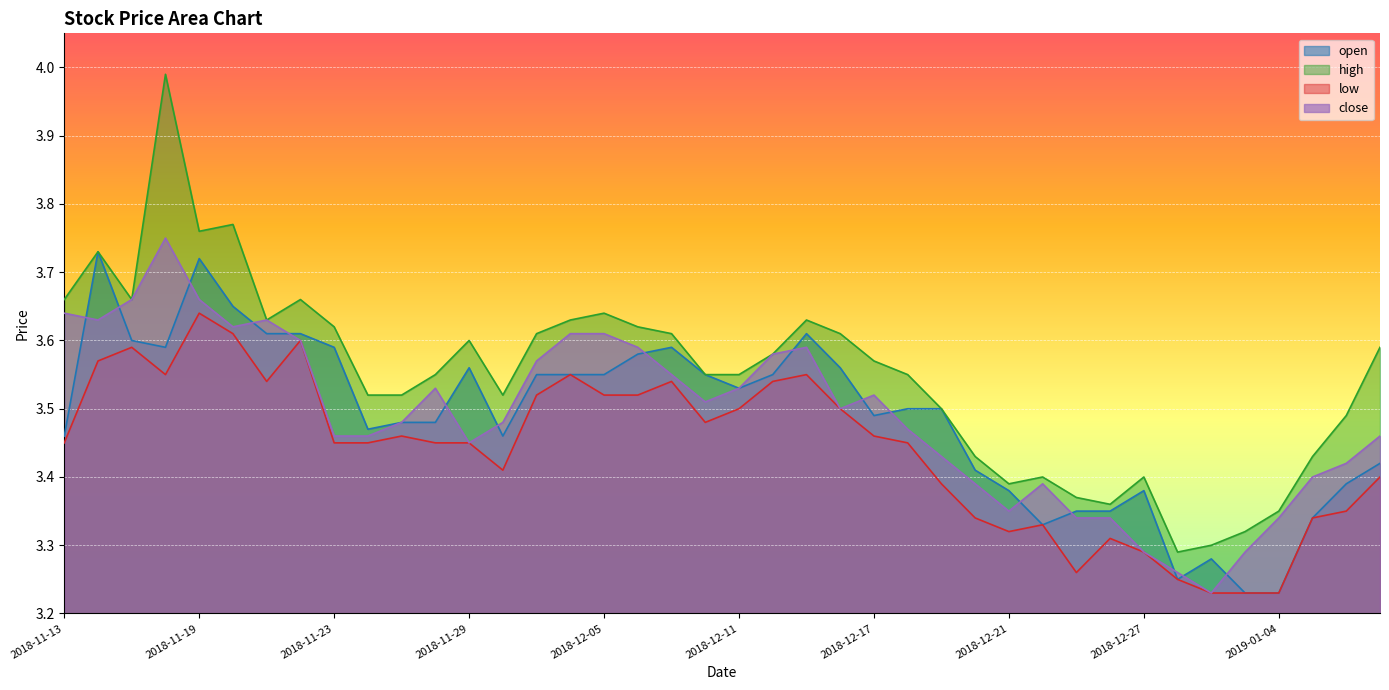

What is the total value across all series at 2018-12-19?

13.8